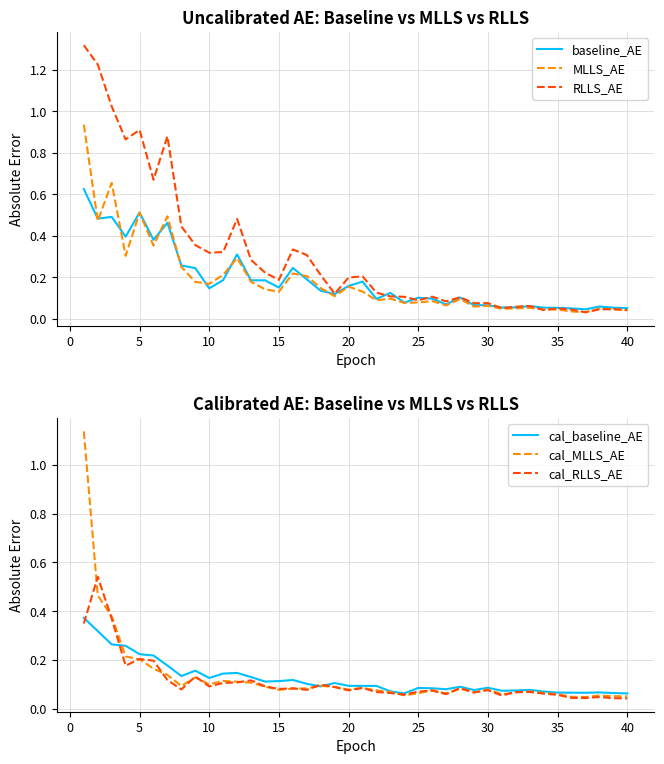

What is the difference between the second highest and minimum values in the RLLS_AE series?

1.2